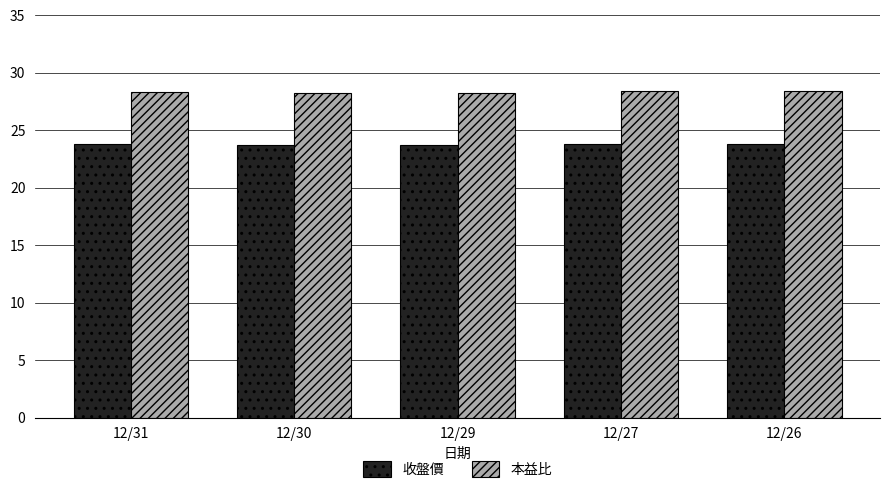

What is the value of the 本益比 bar at the 2nd from the left?

28.2